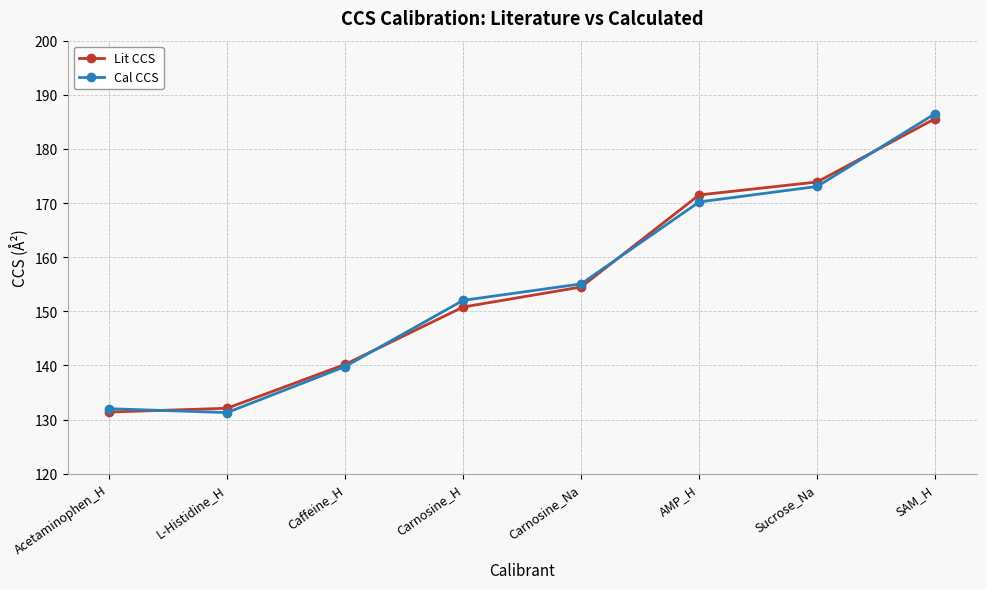

Reading right to left, transcribe all the data shown in this chart.

Lit CCS: SAM_H=185.6	Sucrose_Na=173.9	AMP_H=171.5	Carnosine_Na=154.5	Carnosine_H=150.8	Caffeine_H=140.2	L-Histidine_H=132.1	Acetaminophen_H=131.4
Cal CCS: SAM_H=186.5	Sucrose_Na=173.1	AMP_H=170.2	Carnosine_Na=155.1	Carnosine_H=152.0	Caffeine_H=139.8	L-Histidine_H=131.3	Acetaminophen_H=132.0